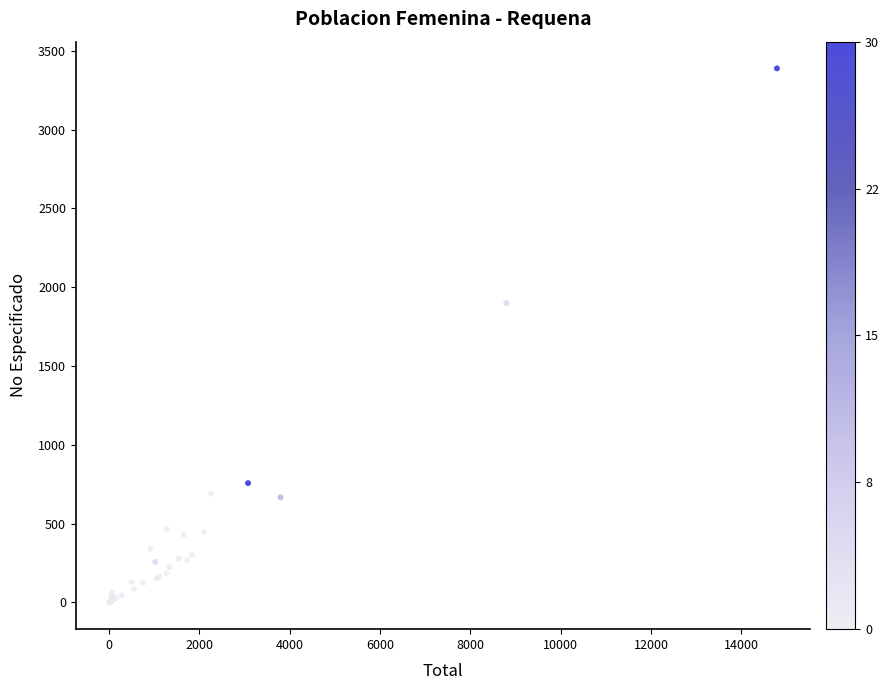

What Y value in the scatter plot is closest to 1694?

1899